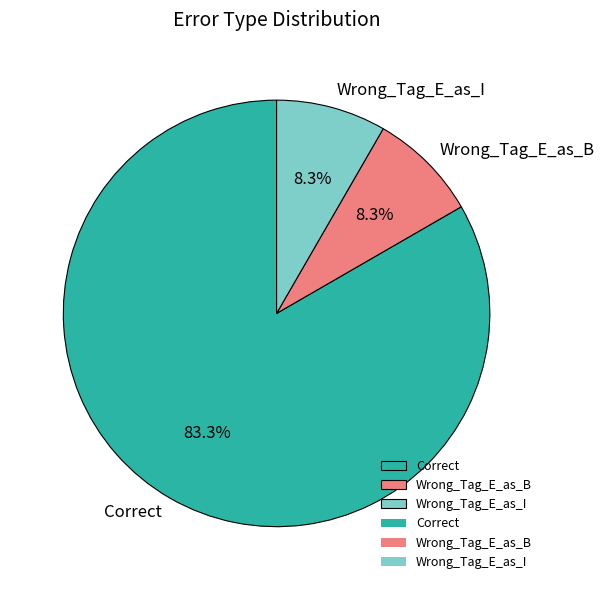

To the nearest percent, what is the average slice percentage?

33%